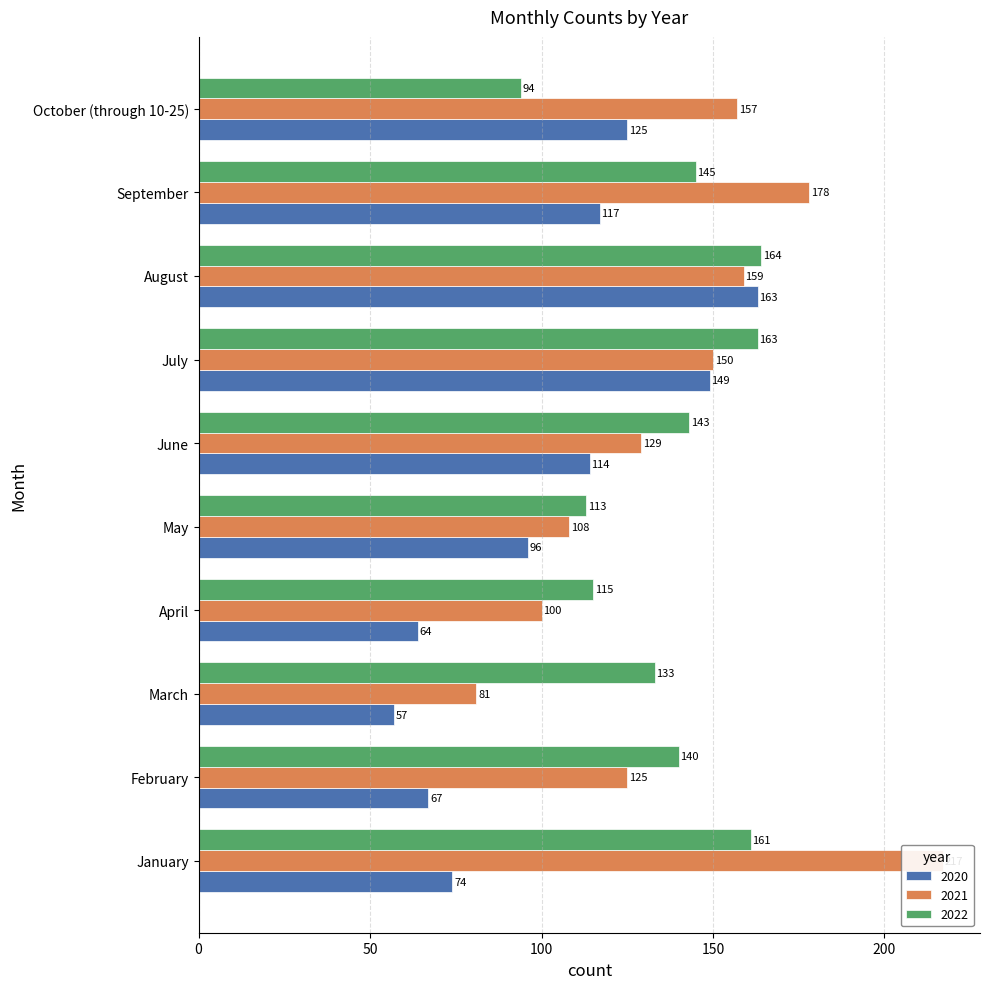

Which series has the largest total across all categories?

2021